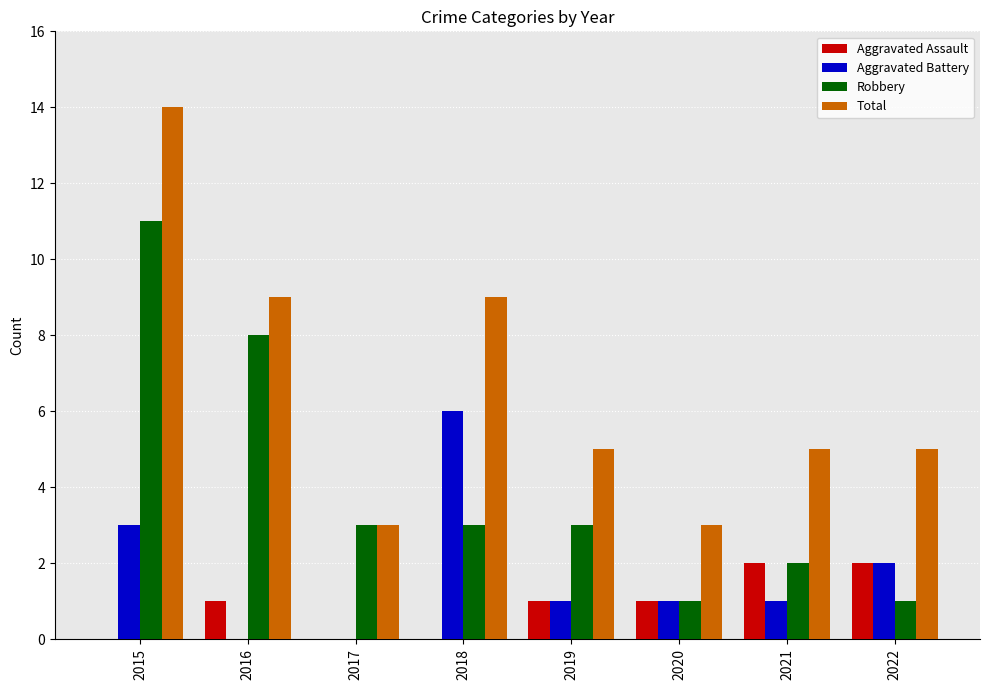

Count the number of categories in the chart.

8